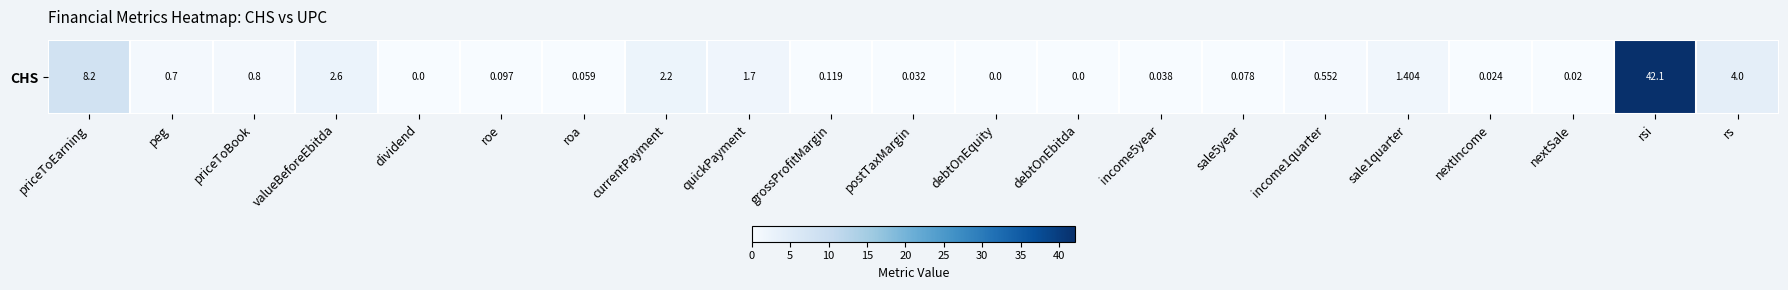

The chart shows a value of 0.6 at income1quarter. True or false?

True